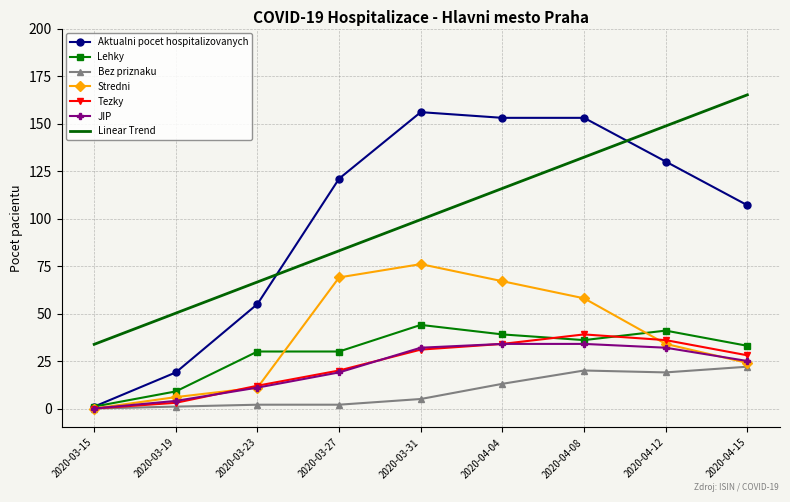

Which series has the widest spread of values?

Aktualni pocet hospitalizovanych